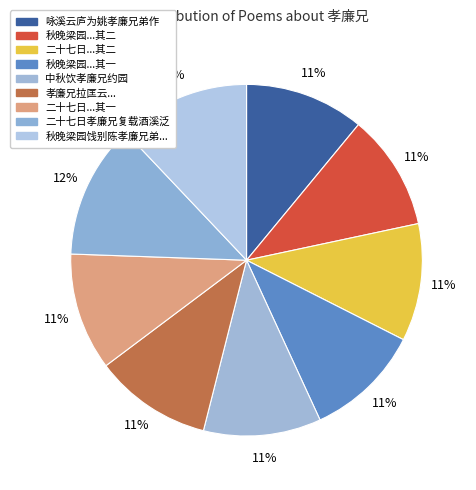

Which slice is the smallest?

秋晚梁园饯别陈孝廉兄弟北上分得东字二首 其一